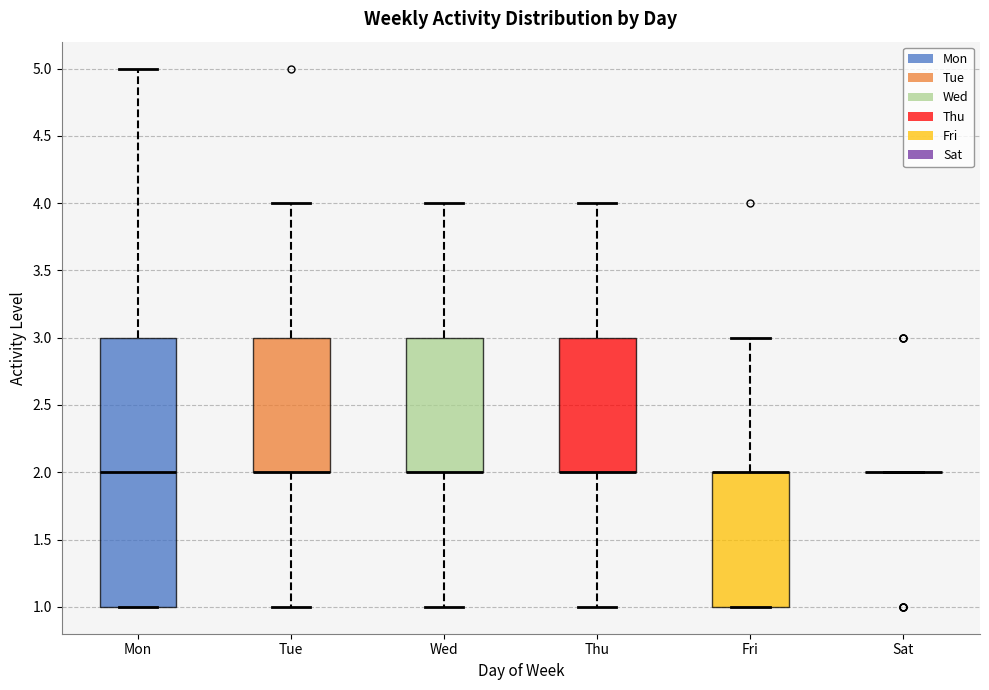

Reading left to right, transcribe this box plot: for each box, give where its median line is, the range the box spans, and where its two whiskers end, as read against the y-axis. The values are not printed on the chart, so give them approximately, as read against the axis.

Mon: median 2, box 1 to 3, whiskers 1 to 5
Tue: median 2 (drawn on the box's lower edge), box 2 to 3, whiskers 1 to 4
Wed: median 2 (drawn on the box's lower edge), box 2 to 3, whiskers 1 to 4
Thu: median 2 (drawn on the box's lower edge), box 2 to 3, whiskers 1 to 4
Fri: median 2 (drawn on the box's upper edge), box 1 to 2, whiskers 1 to 3
Sat: box collapsed to a line at 2, whiskers 2 to 2